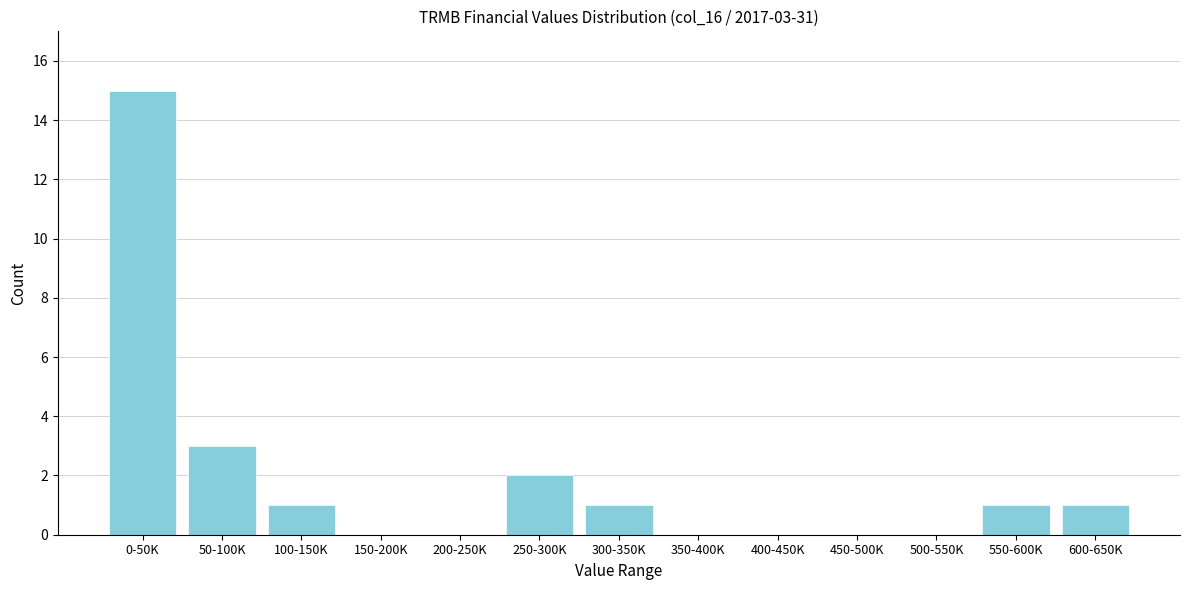

Reading left to right, what are all the values shown in this chart?

0-50K=15	50-100K=3	100-150K=1	150-200K=0	200-250K=0	250-300K=2	300-350K=1	350-400K=0	400-450K=0	450-500K=0	500-550K=0	550-600K=1	600-650K=1